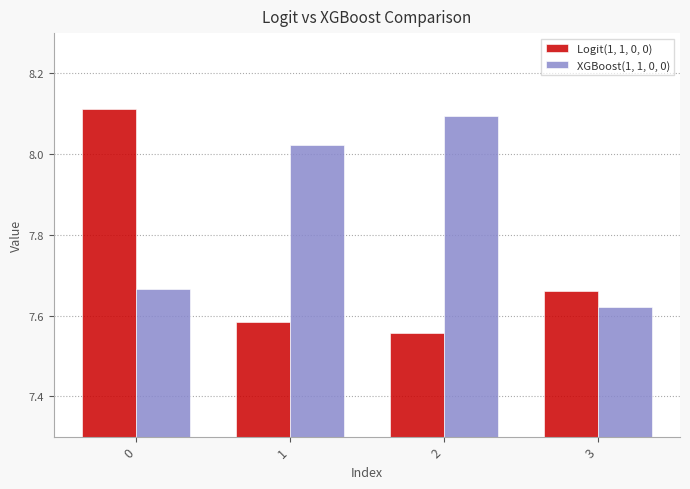

At which label is Logit(1, 1, 0, 0) closest to 7?

2